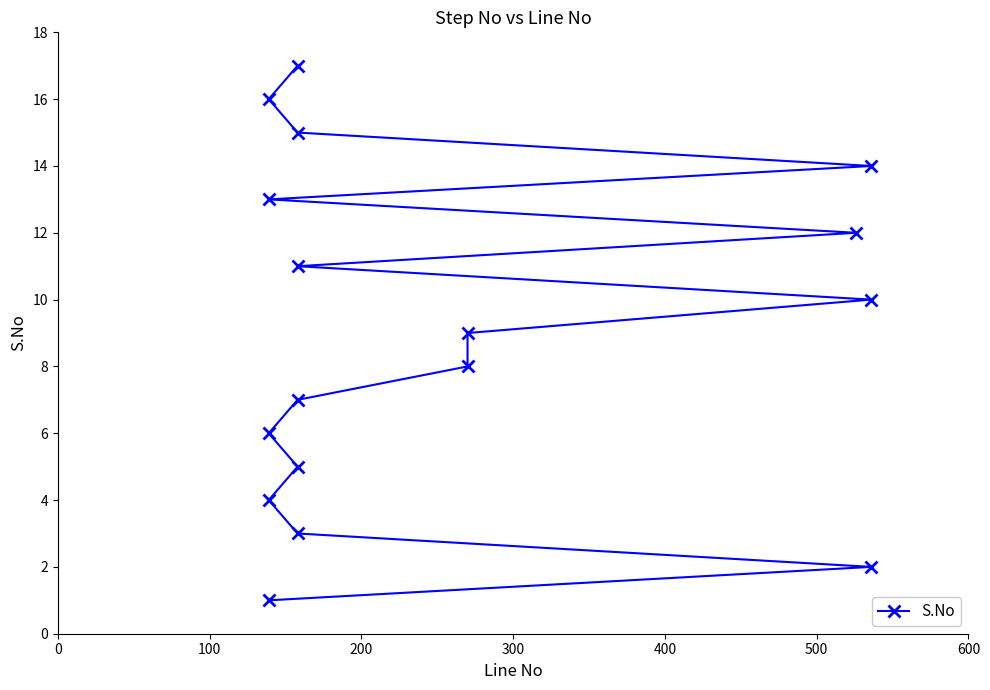

How many data points does each series have?

17